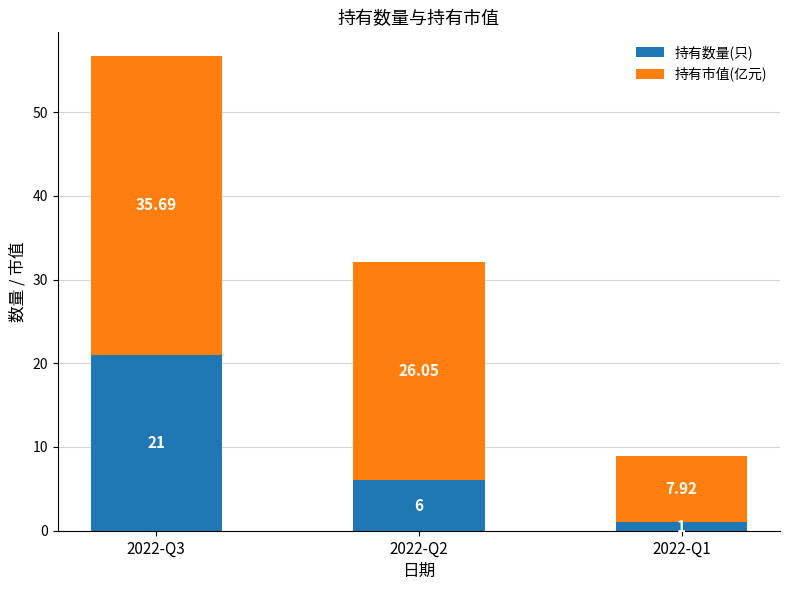

What are all the series names shown in the legend?

持有数量(只), 持有市值(亿元)